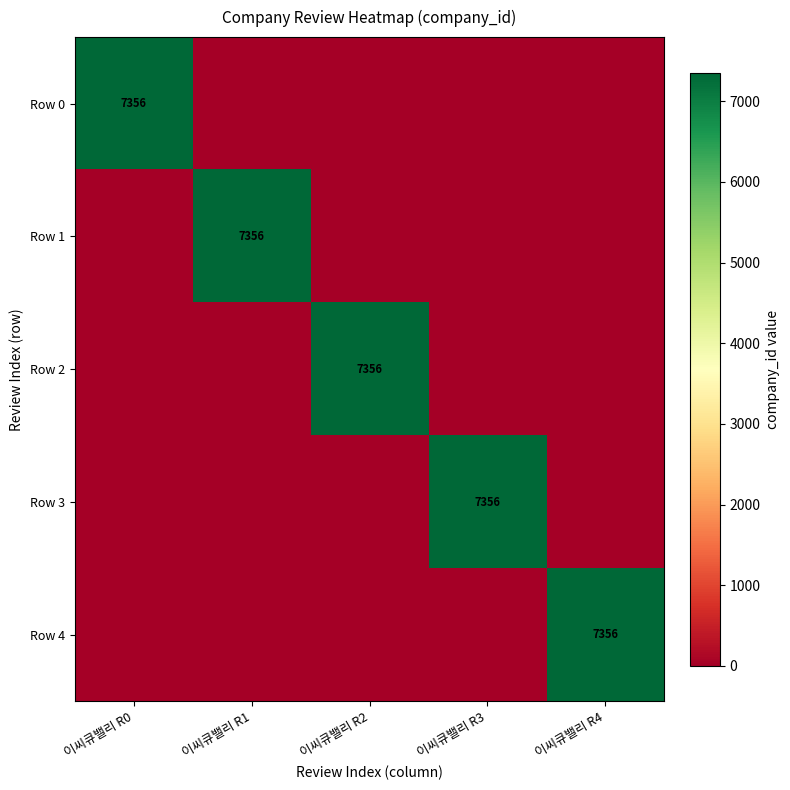

Is it true that Row 3 equals 3333 at 이씨큐밸리 R3?

False